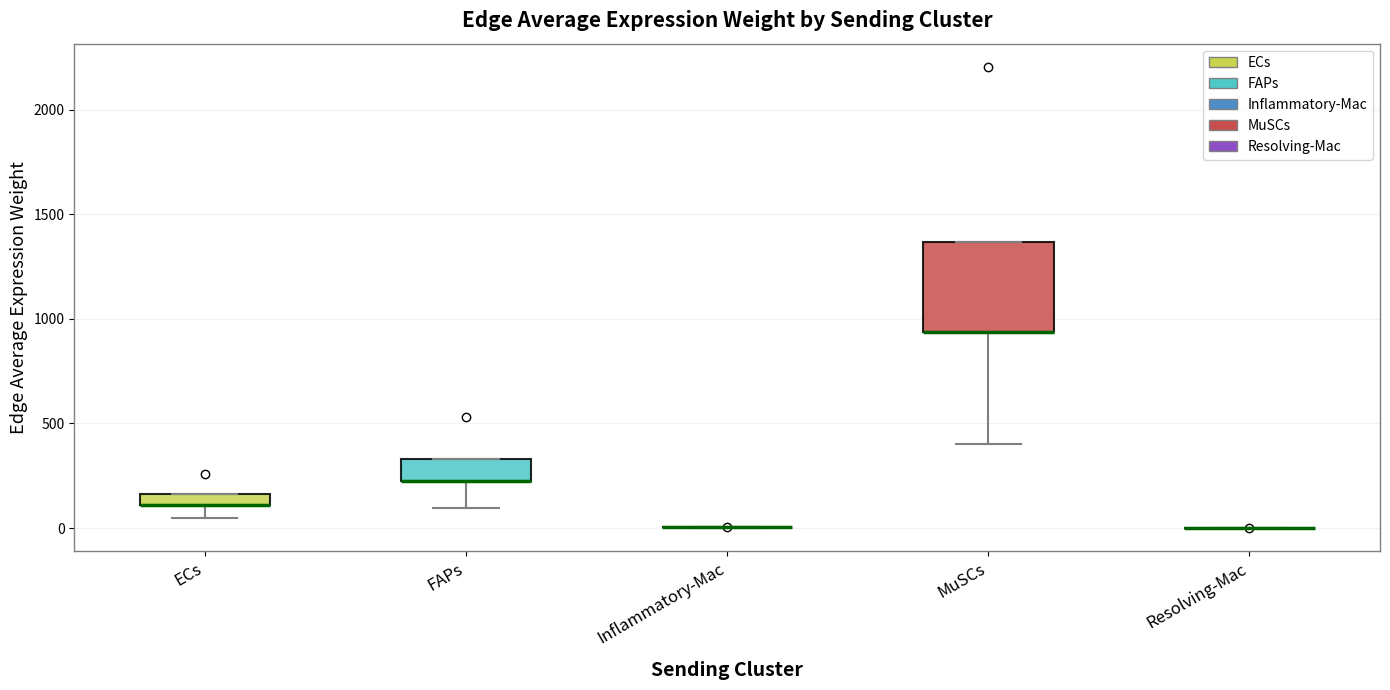

Which box is the tallest, from its lower edge to its upper edge?

MuSCs